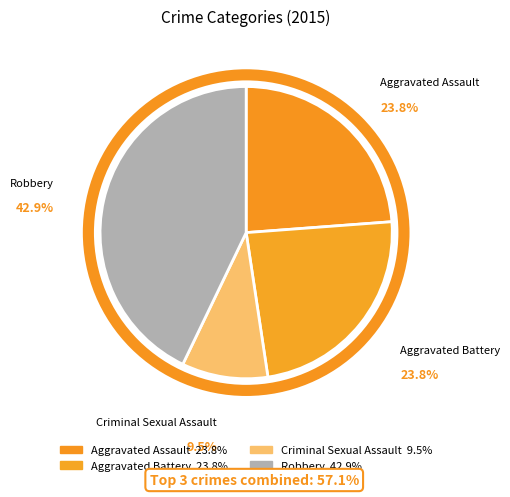

To the nearest percent, what is the average slice percentage?

25%